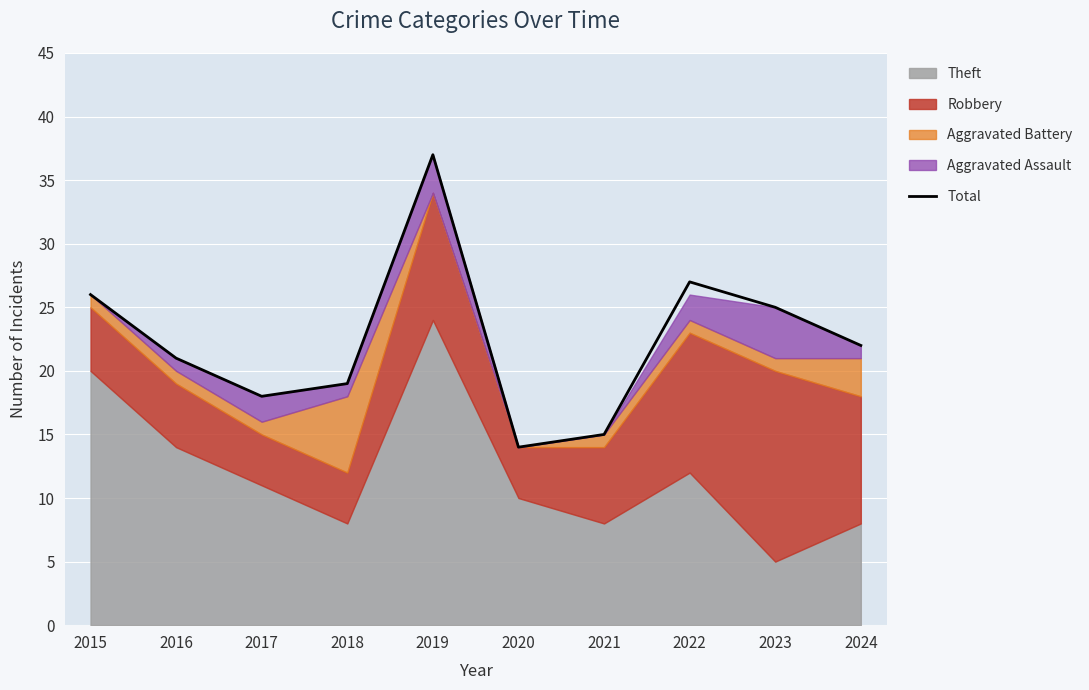

What is the sum of all values?

224